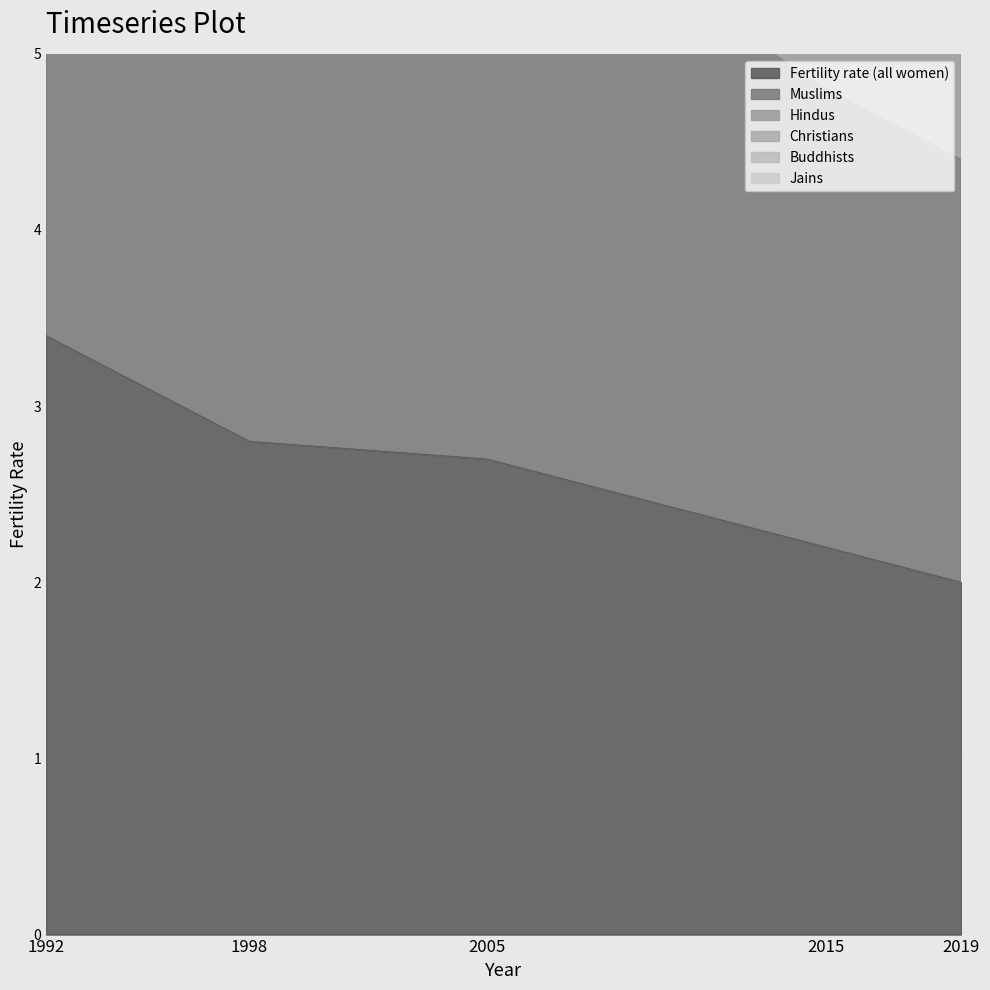

Between 2019 and 1998, which is larger?

1998